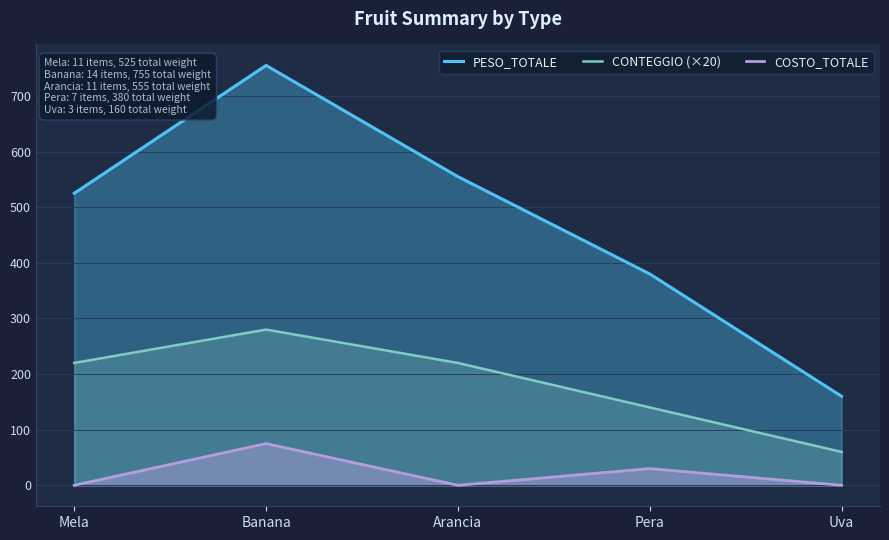

True or false: COSTO_TOTALE has a value of 38 at Uva.

False